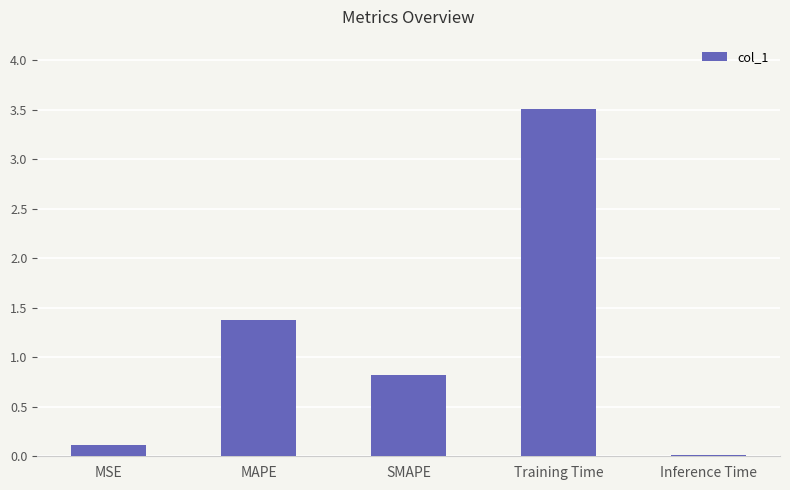

Which has a higher value, SMAPE or MSE?

SMAPE